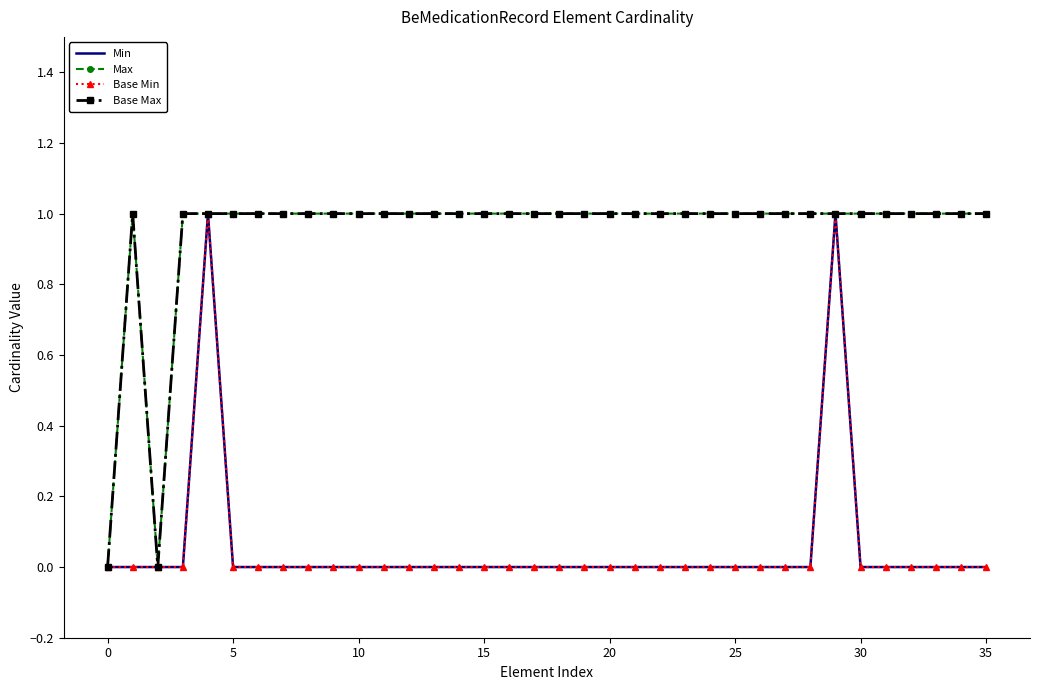

Count the number of categories in the chart.

36